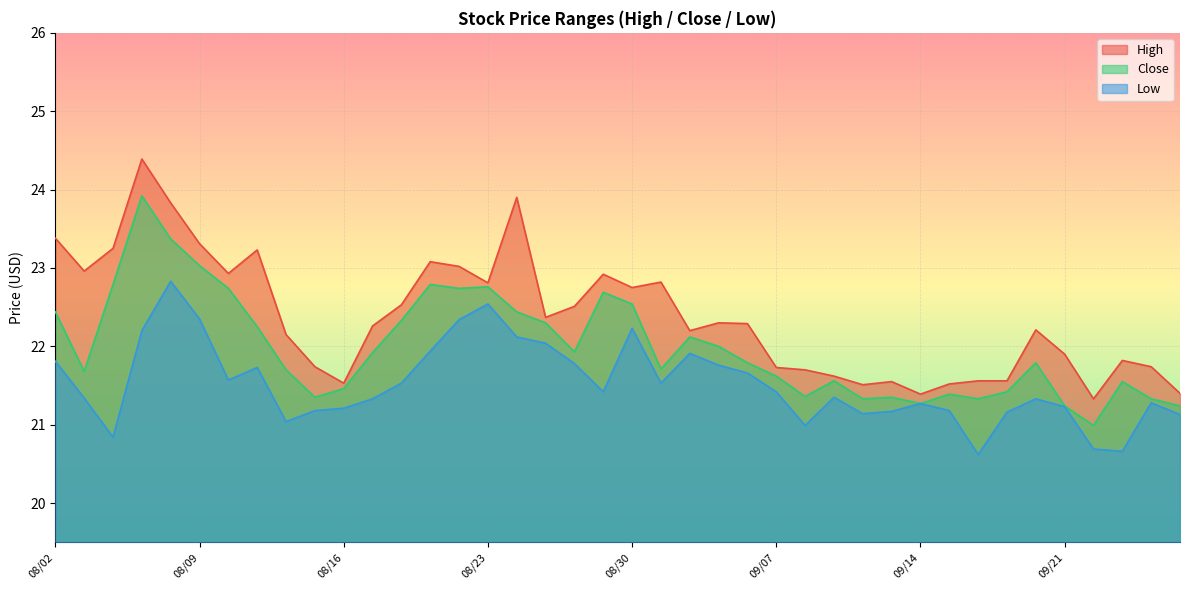

Which series has the largest total across all categories?

High